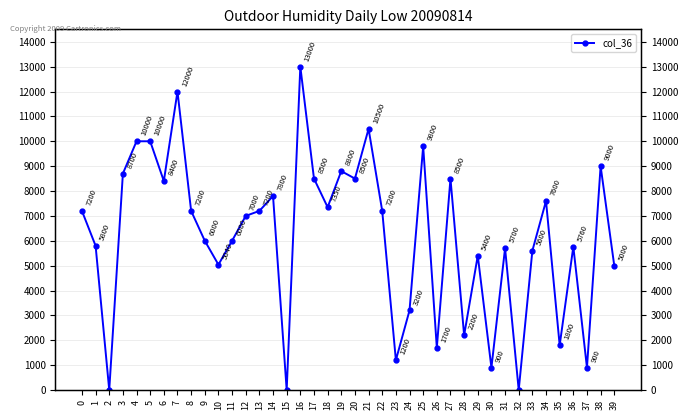

What is the value of the 5th point from the left?

10000